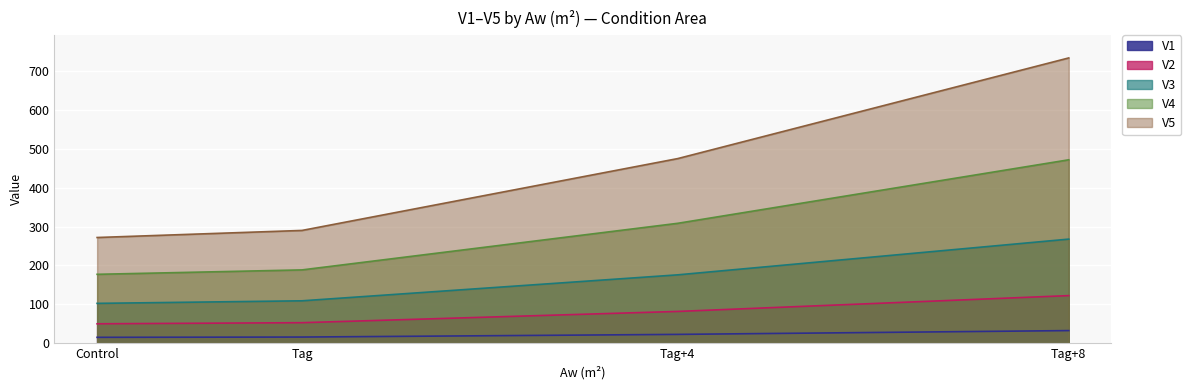

What is the value of the V4 point at the 2nd from the left?

188.6